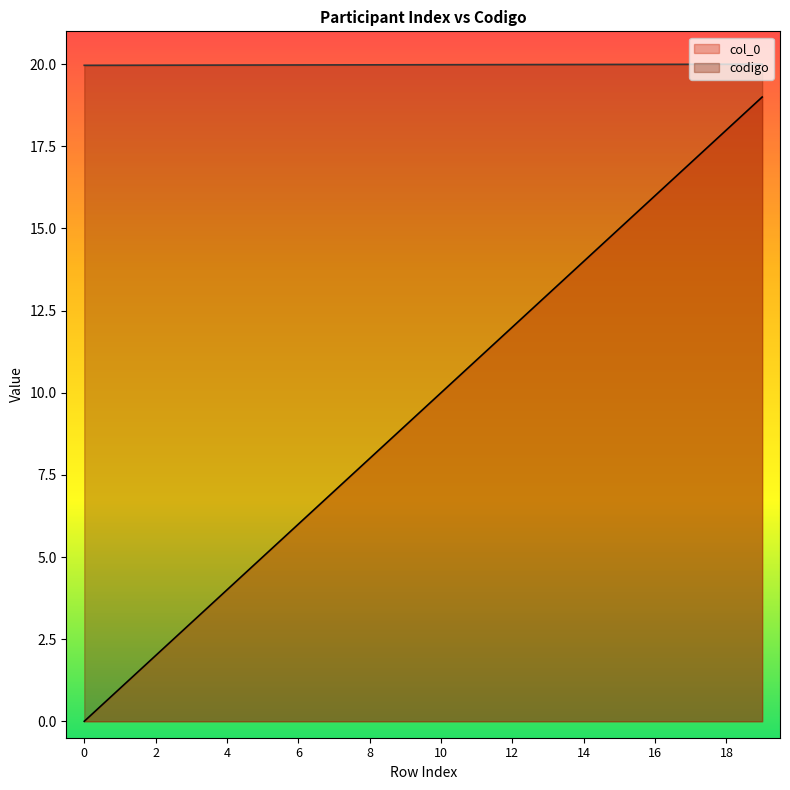

The col_0 series shows 9.0 at 15. True or false?

False